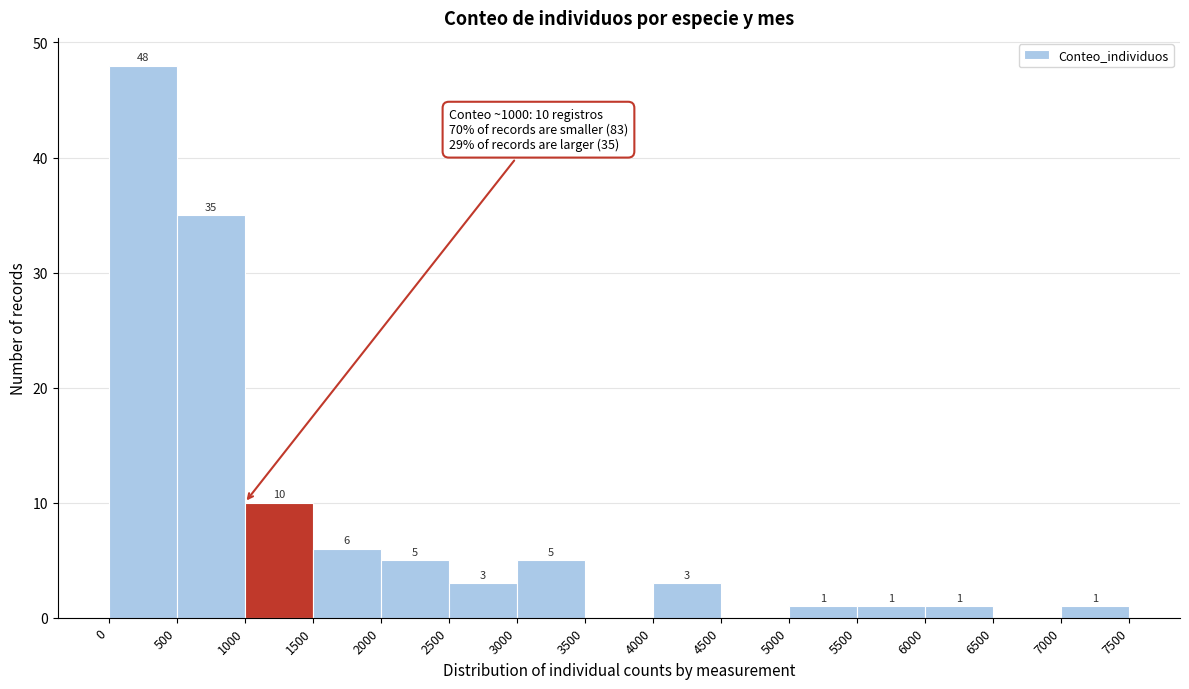

Which range on the x-axis has the tallest bar?

0 to 500